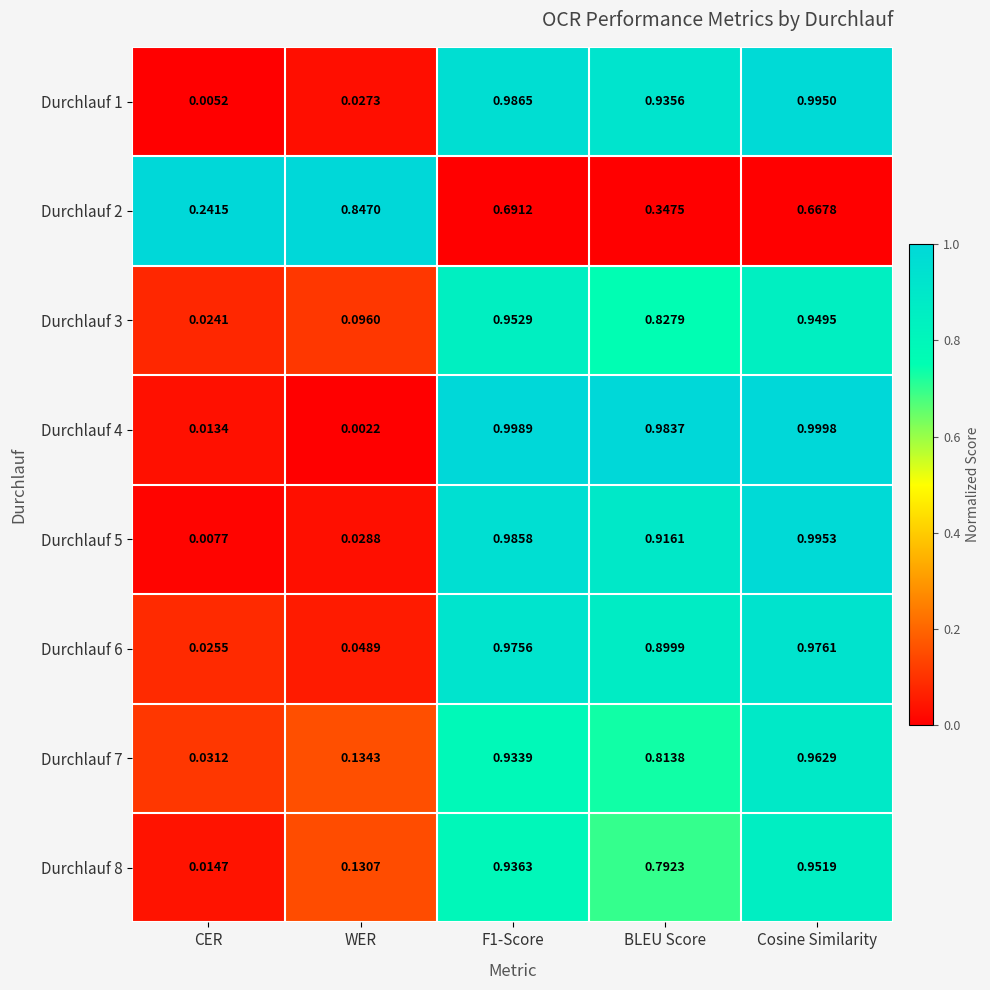

Which category has the highest value across all series?

Cosine Similarity